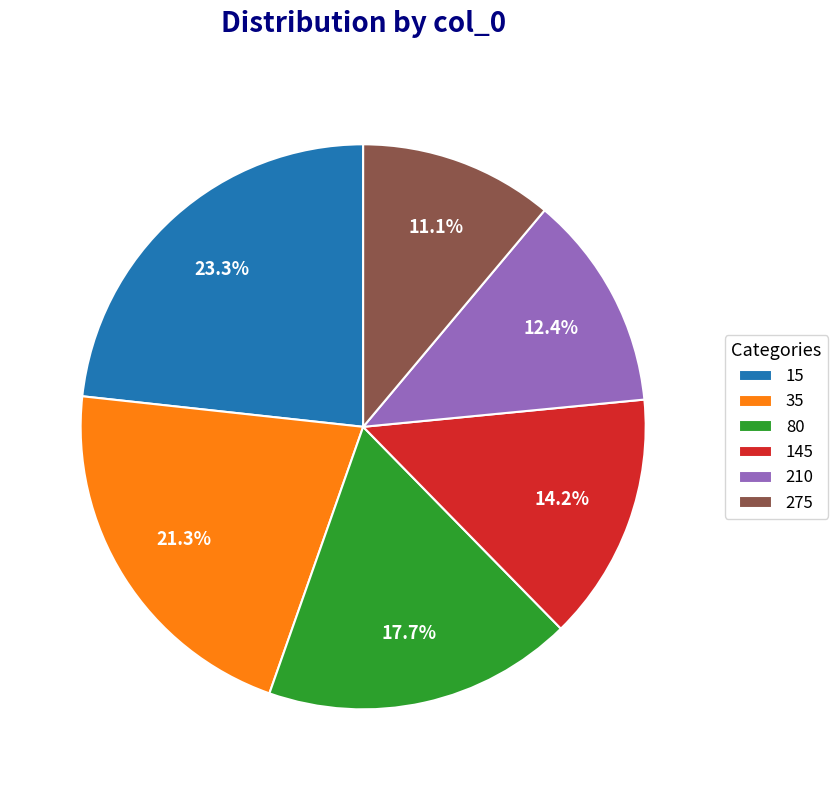

True or false: 145 accounts for 20% of the total.

False